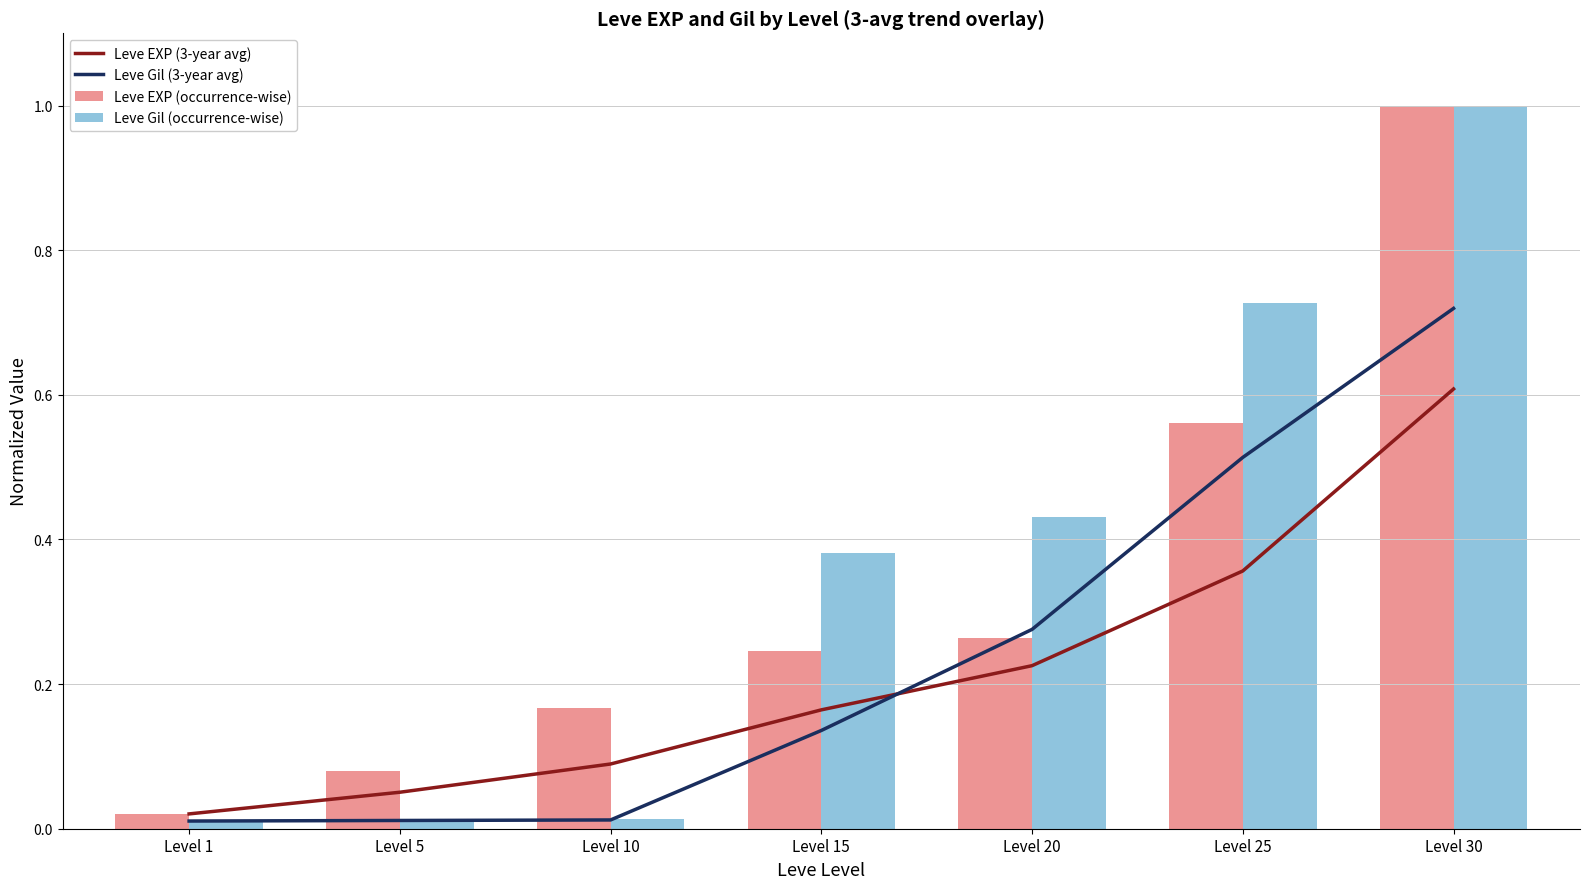

Reading left to right, what are all the values shown in this chart?

Leve EXP (3-year avg): 0.0	0.1	0.1	0.2	0.2	0.4	0.6
Leve Gil (3-year avg): 0.0	0.0	0.0	0.1	0.3	0.5	0.7
Leve EXP (occurrence-wise): 0.0	0.1	0.2	0.2	0.3	0.6	1.0
Leve Gil (occurrence-wise): 0.0	0.0	0.0	0.4	0.4	0.7	1.0